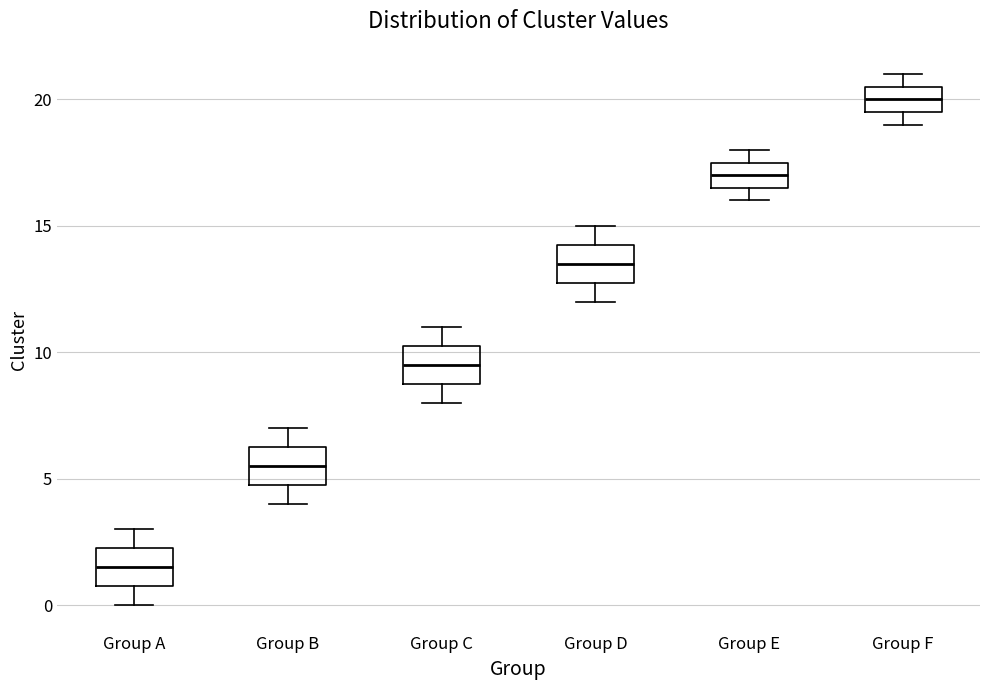

Reading left to right, transcribe this box plot: for each box, give where its median line is, the range the box spans, and where its two whiskers end, as read against the y-axis. The values are not printed on the chart, so give them approximately, as read against the axis.

Group A: median 1.5, box 1.0 to 2.5, whiskers 0.0 to 3.0
Group B: median 5.5, box 5.0 to 6.5, whiskers 4.0 to 7.0
Group C: median 9.5, box 9.0 to 10.5, whiskers 8.0 to 11.0
Group D: median 13.5, box 13.0 to 14.5, whiskers 12.0 to 15.0
Group E: median 17.0, box 16.5 to 17.5, whiskers 16.0 to 18.0
Group F: median 20.0, box 19.5 to 20.5, whiskers 19.0 to 21.0